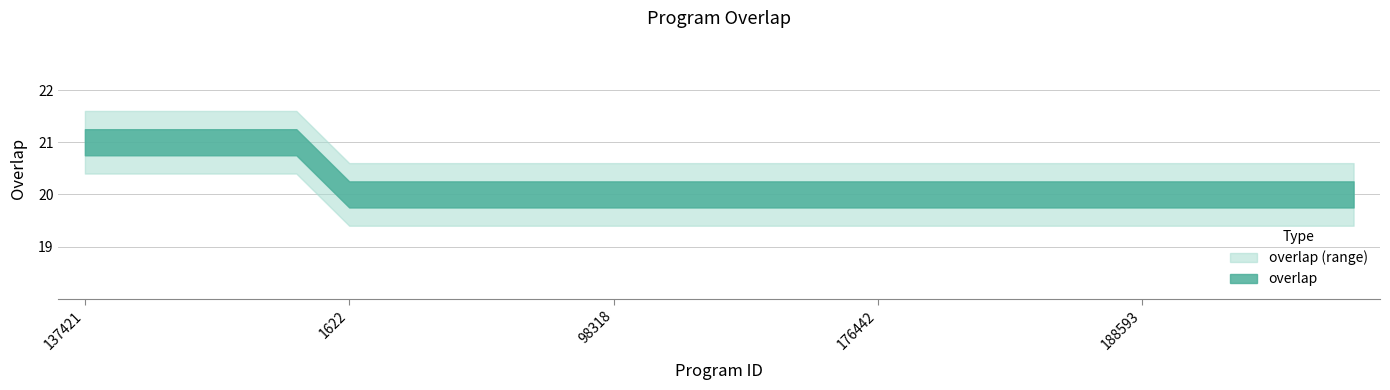

Reading left to right, what are all the values shown in this chart?

21	21	21	21	21	20	20	20	20	20	20	20	20	20	20	20	20	20	20	20	20	20	20	20	20